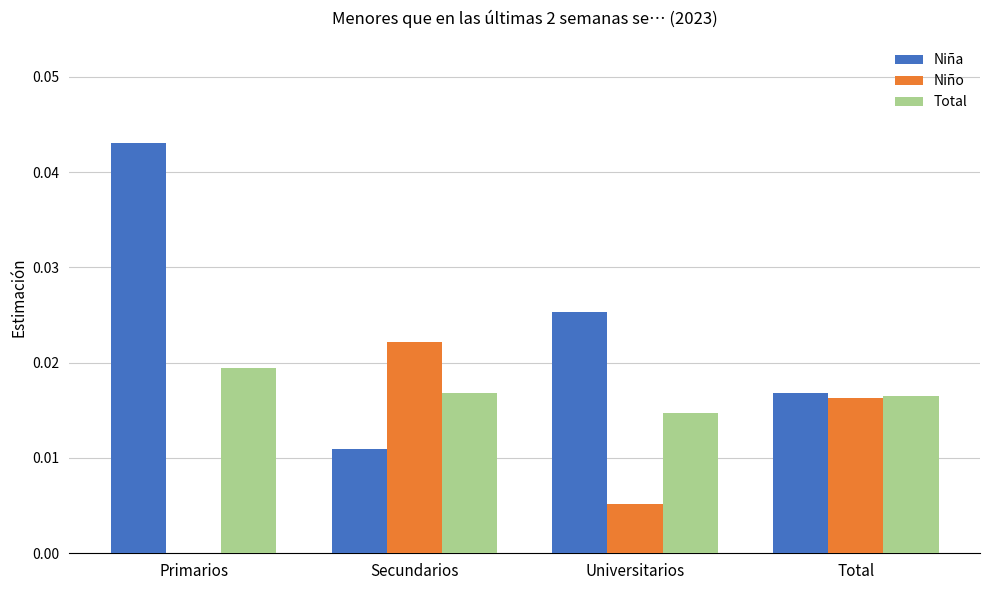

Which series has the largest total across all categories?

Niña